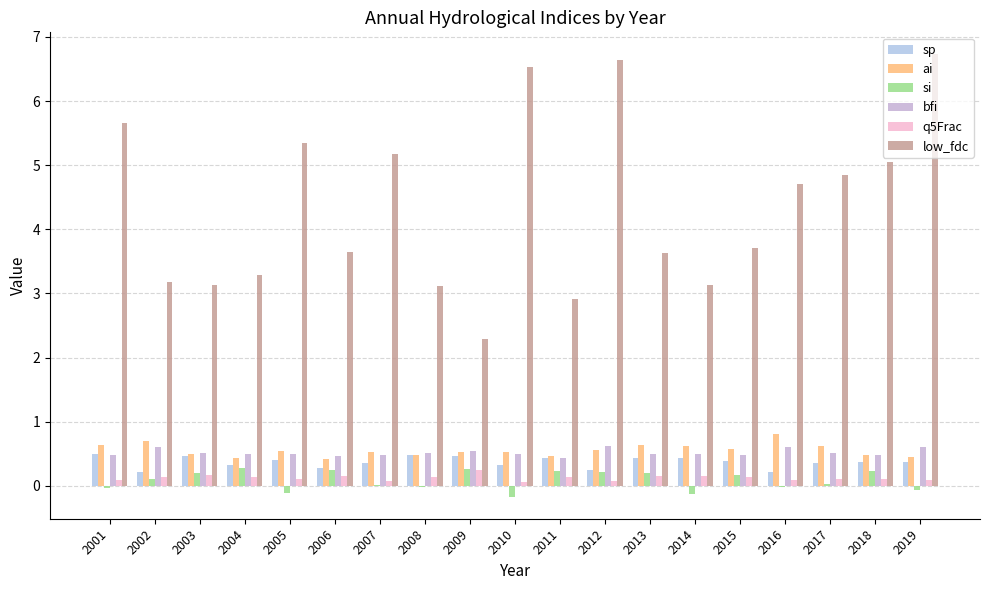

Are the bars horizontal?

No